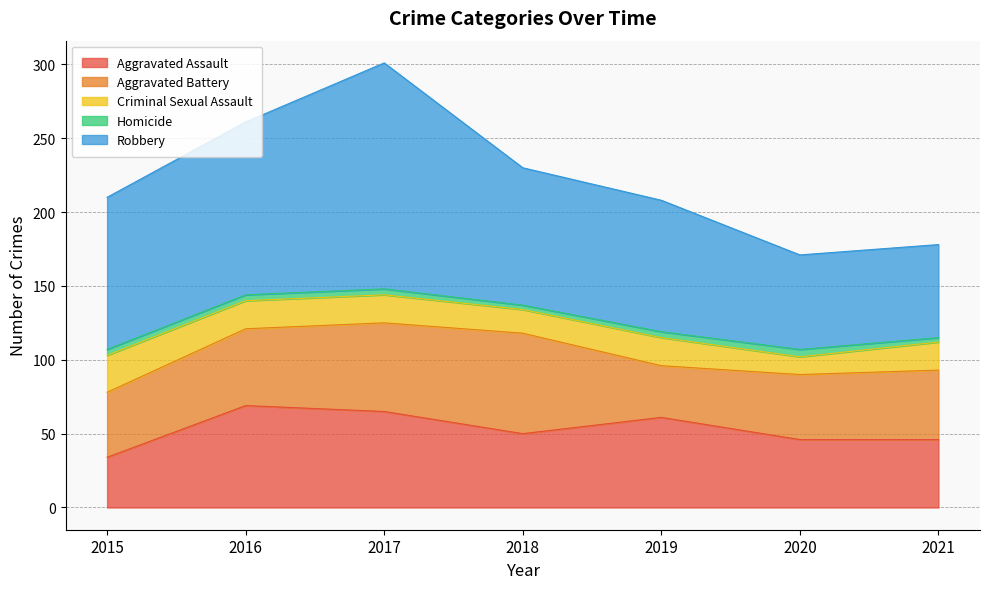

Where does the Aggravated Assault series first go above 50?

2016